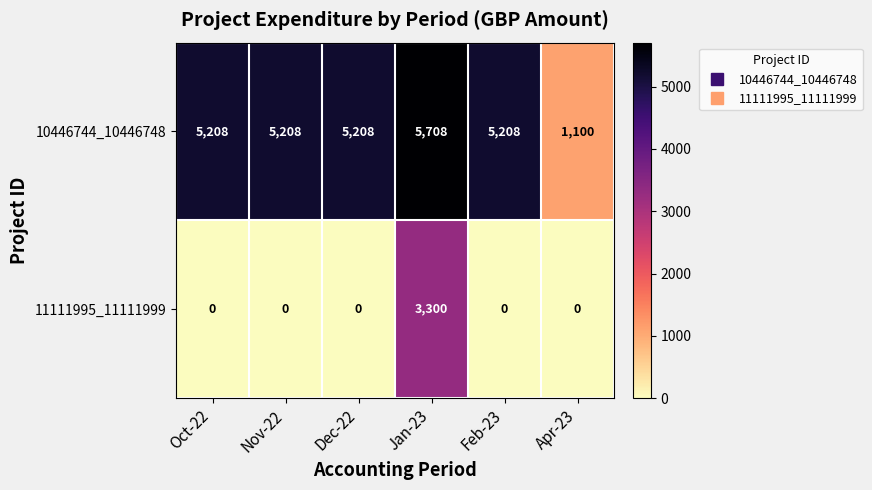

What is the sum of all 11111995_11111999 values?

3300